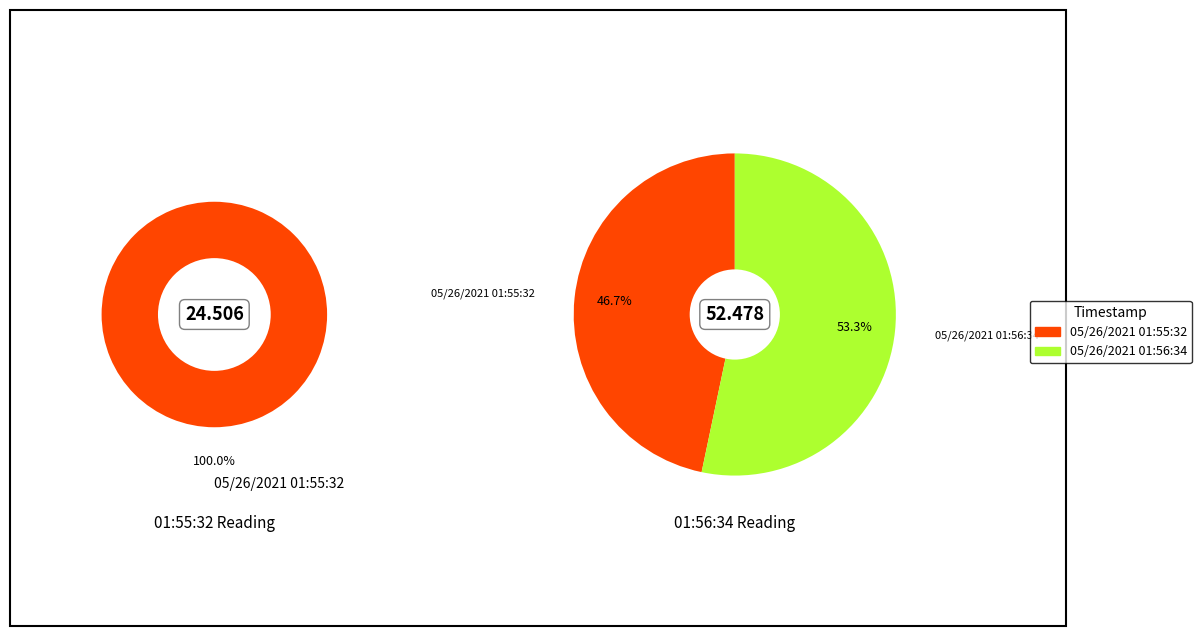

What is the ratio of the value at 05/26/2021 01:55:32 to the value at 05/26/2021 01:56:34?

0.9